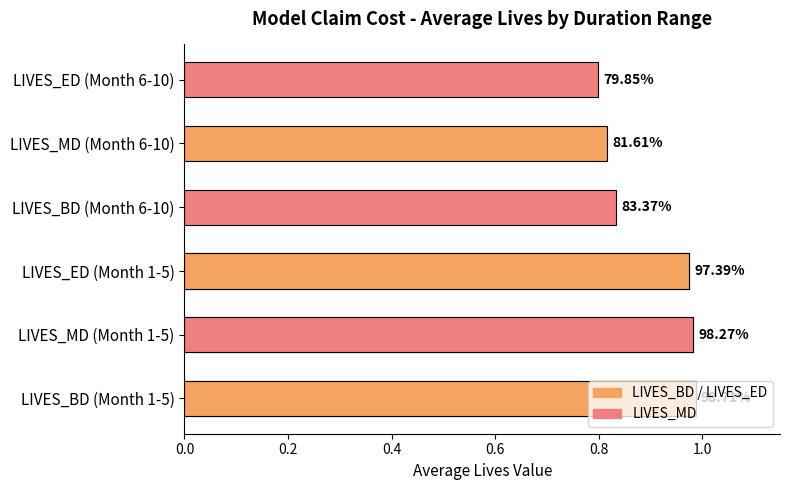

The value of LIVES_ED at 10 is 1.3. True or false?

False